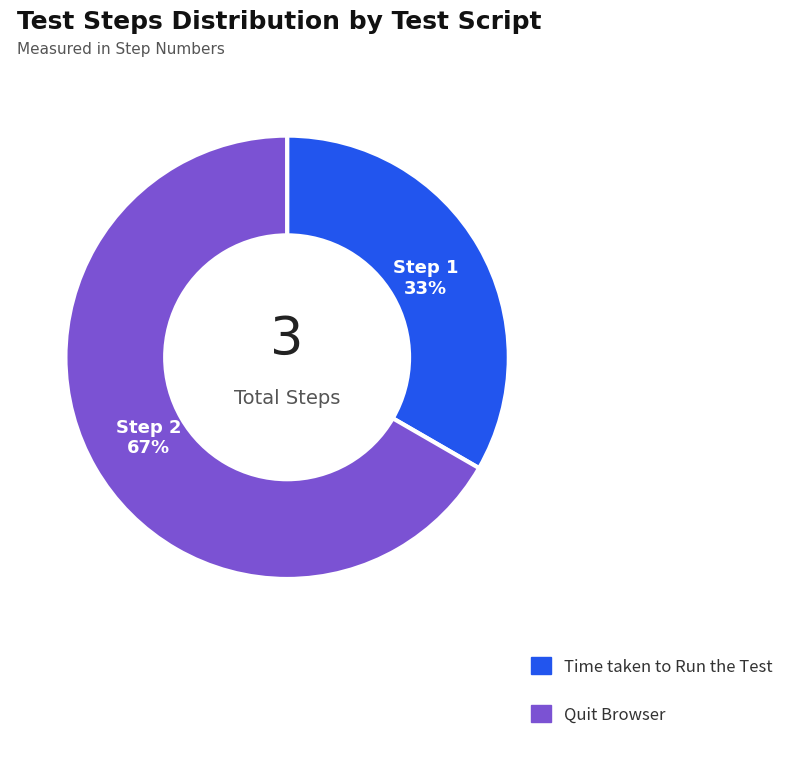

To the nearest percent, what is the combined percentage of Quit Browser and Time taken to Run the Test?

100%